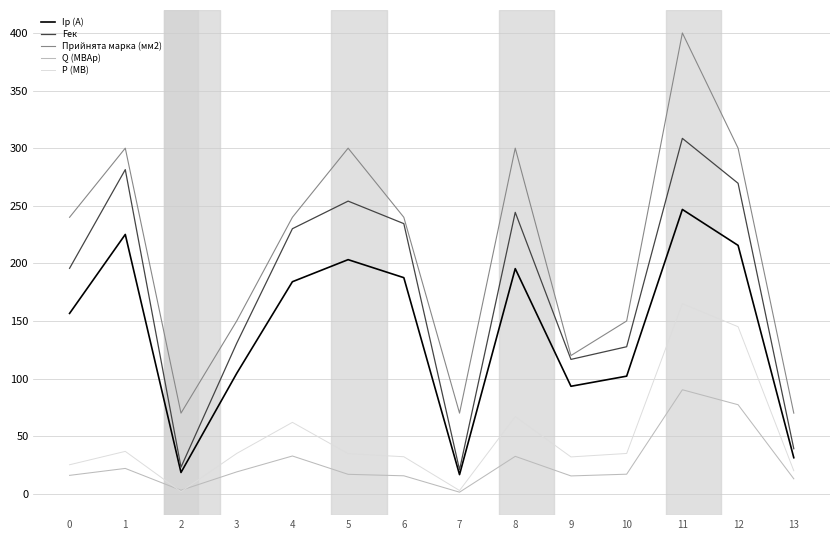

What is the difference between the second highest and minimum values in the Iр (А) series?

208.5